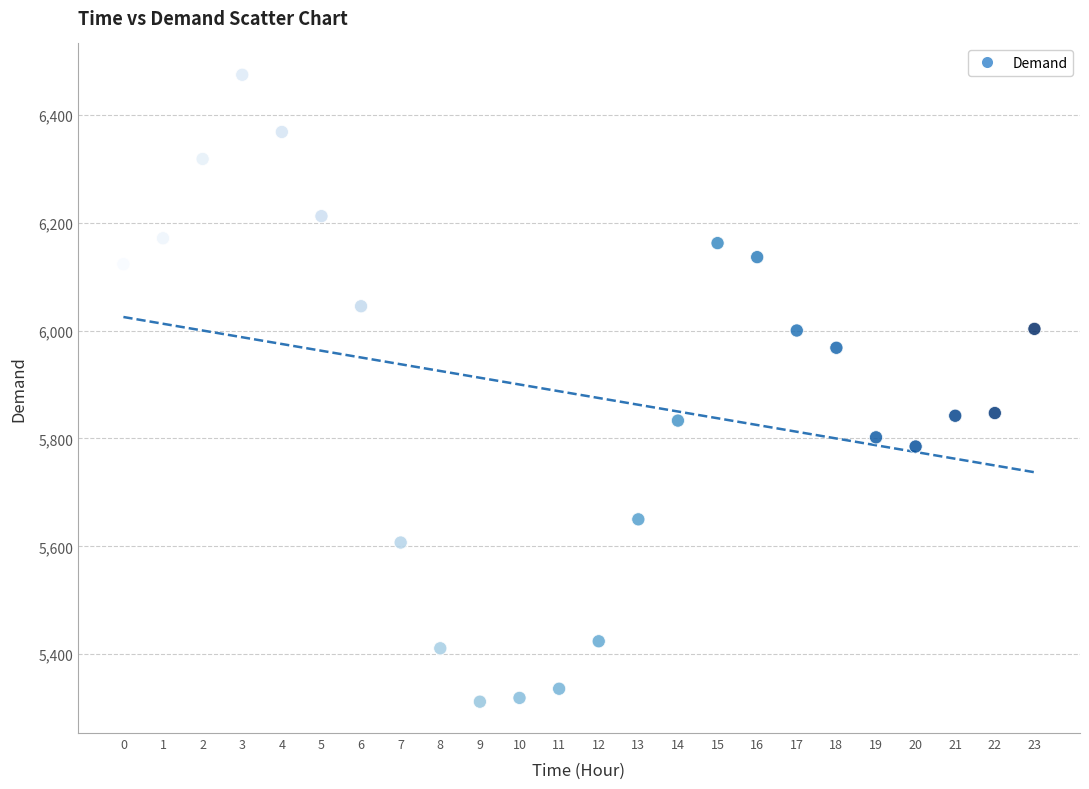

What is the range of Y values (max minus min)?

1162